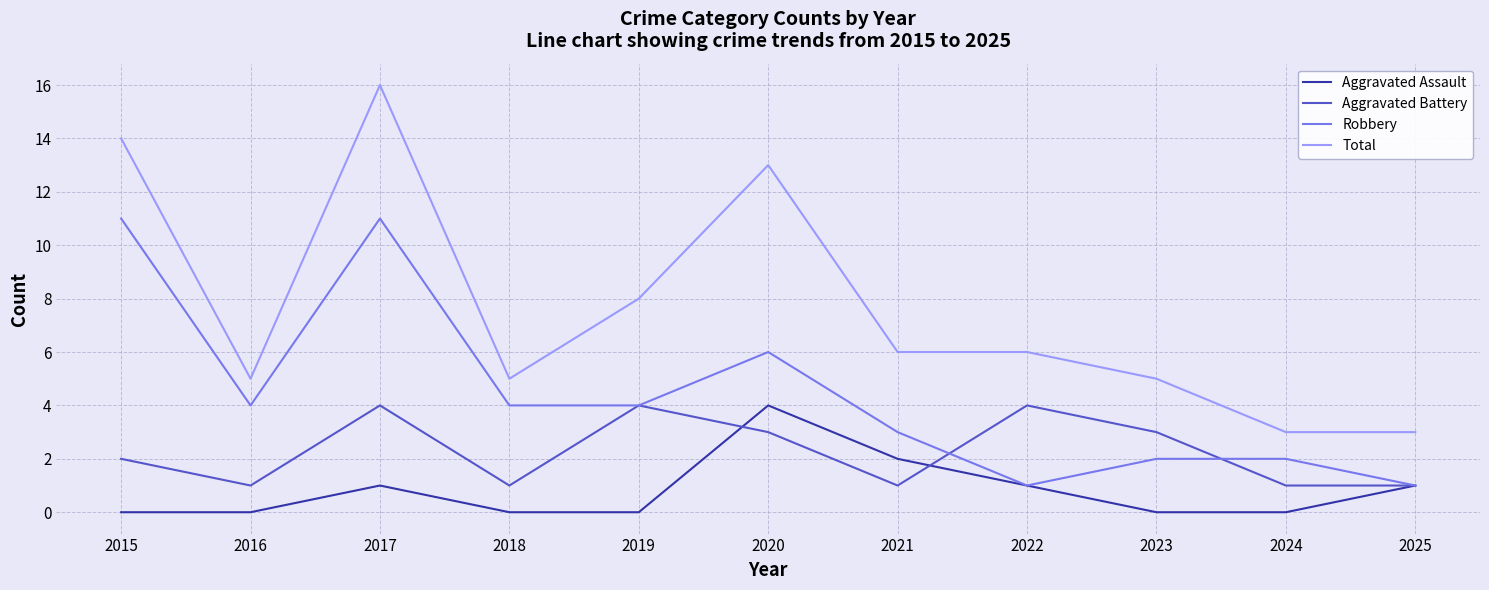

True or false: Robbery and Aggravated Battery cross at least once.

True